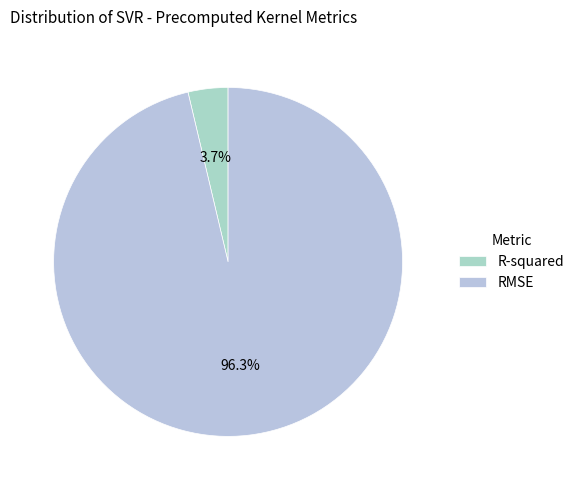

Combined, what portion of the pie is R-squared and RMSE?

100.0%